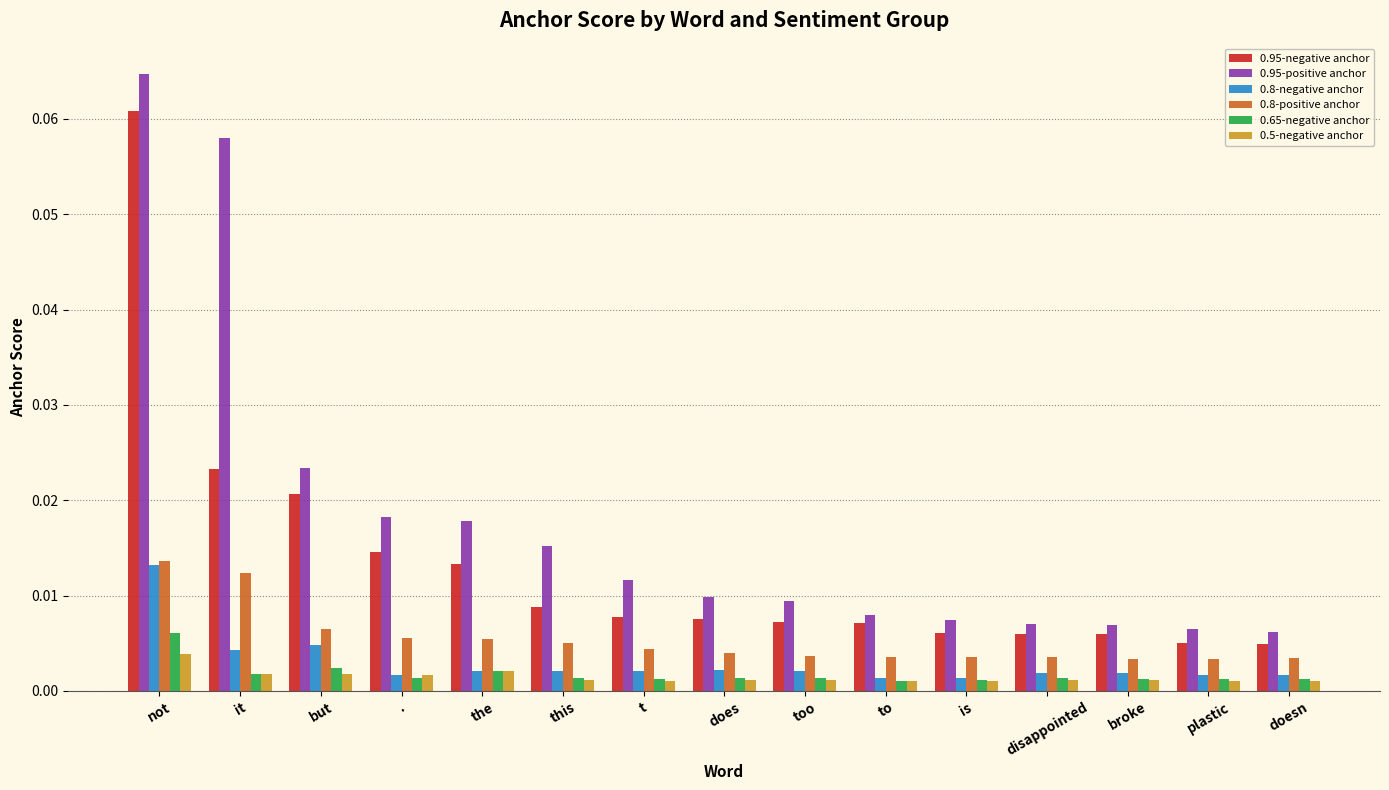

Which category has the highest value in the 0.65-negative anchor series?

not